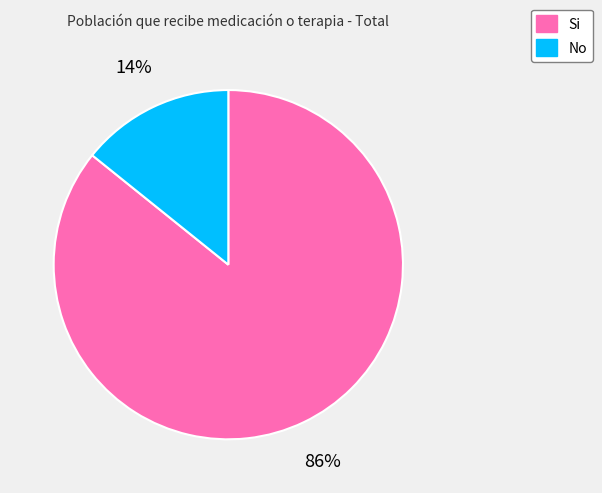

To the nearest percent, what portion does Si represent?

86%